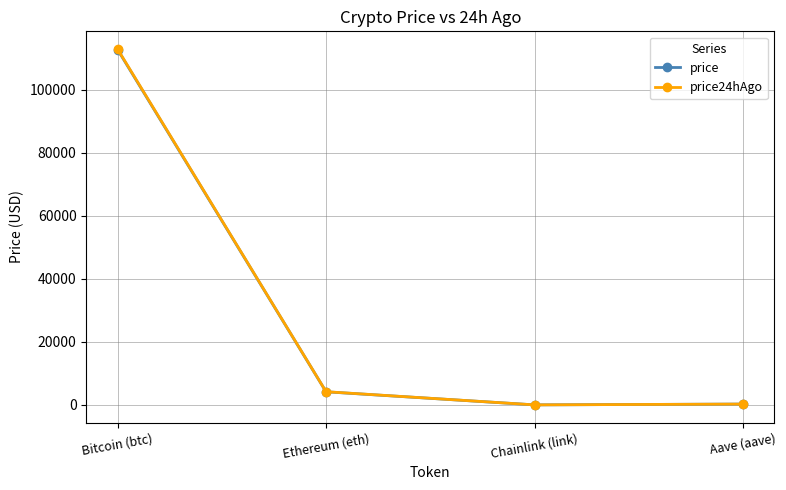

True or false: price has a value of 21.7 at Chainlink (link).

True